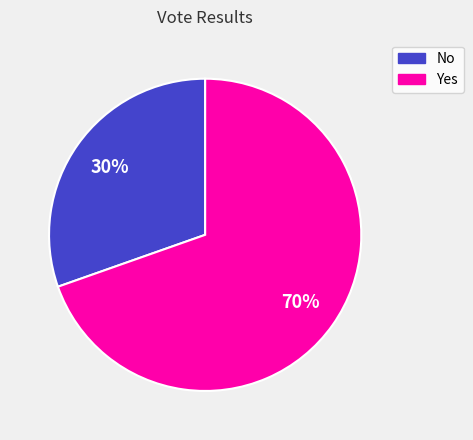

To the nearest percent, what is the average slice percentage?

50%